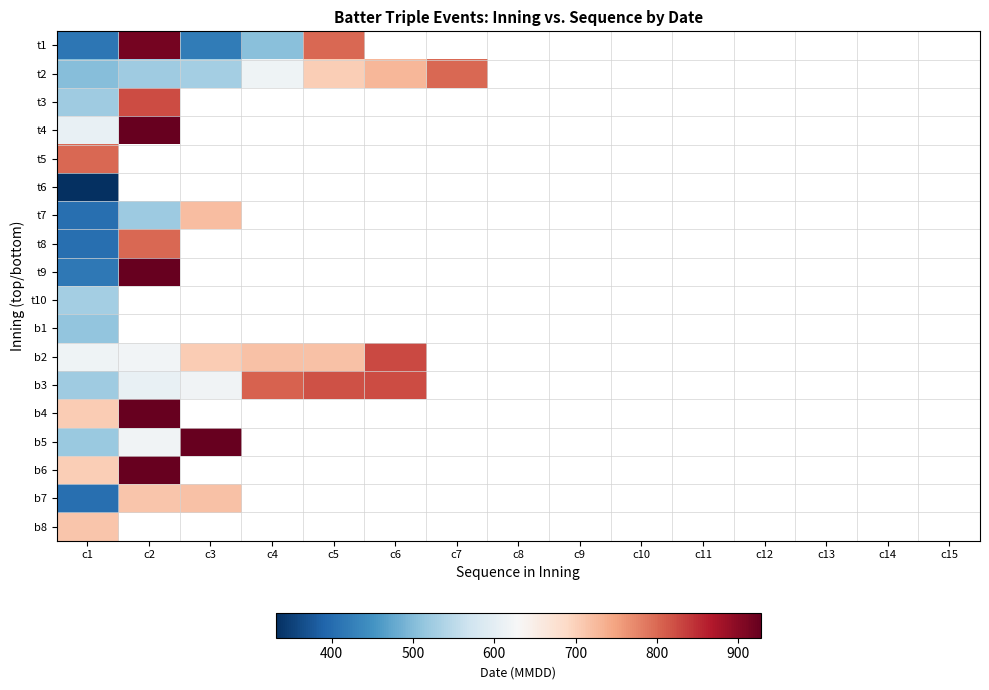

Rank the series by their maximum value, from lowest to highest.

t6, b1, t10, b8, b7, t7, t2, t5, t8, t3, b3, b2, t1, t4, t9, b4, b5, b6